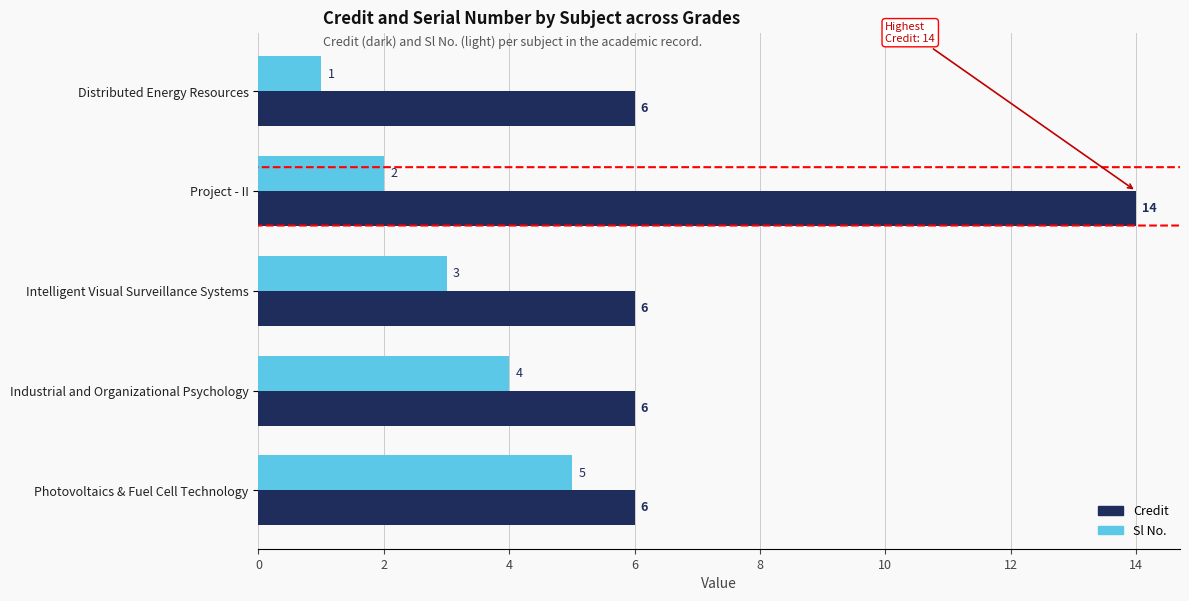

At which category does the chart reach its minimum across all series?

Distributed Energy Resources